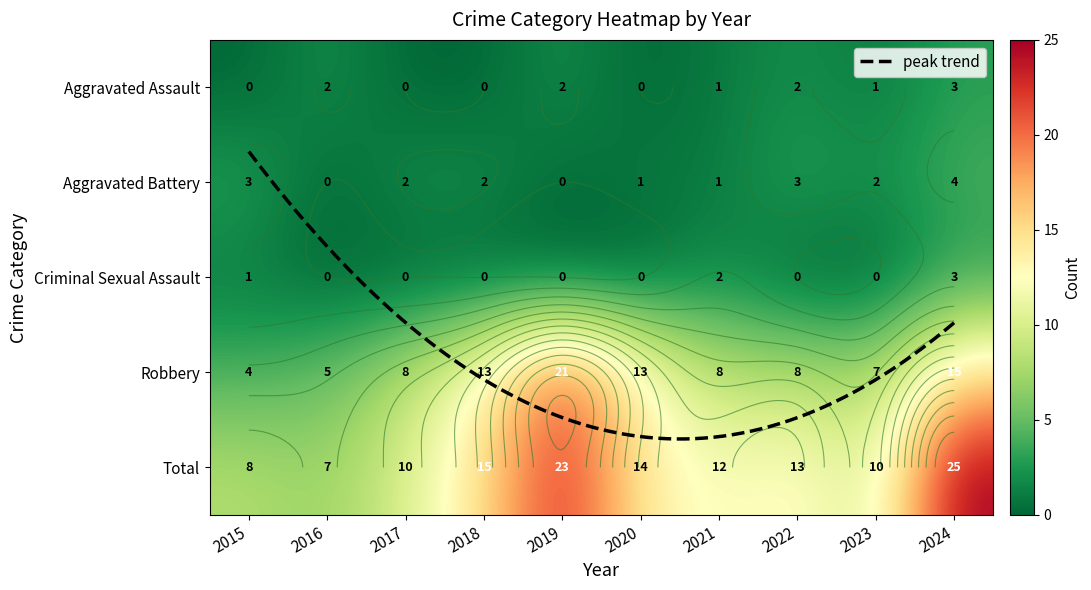

The Aggravated Battery series shows 7 at 2024. True or false?

False